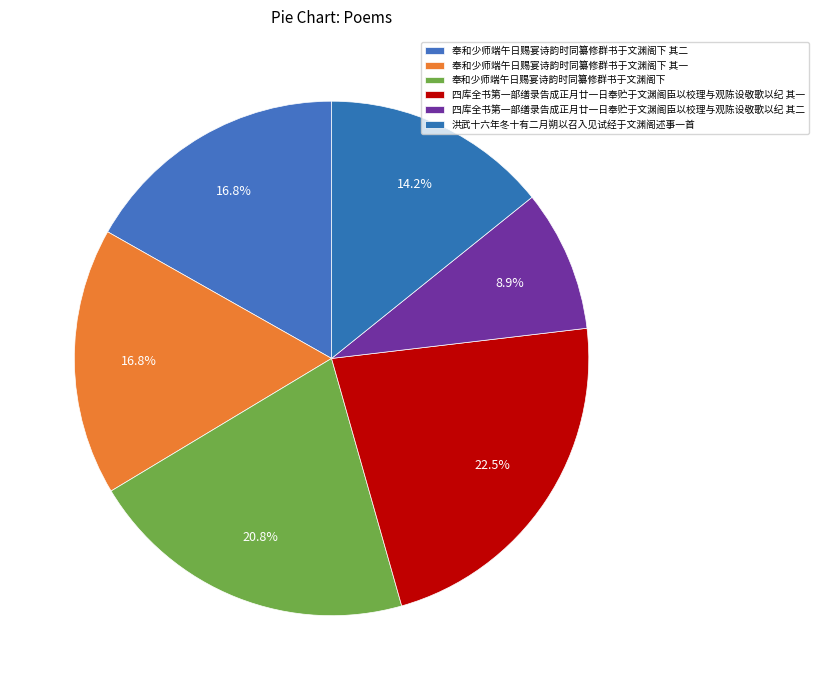

Count the number of slices in the pie.

6